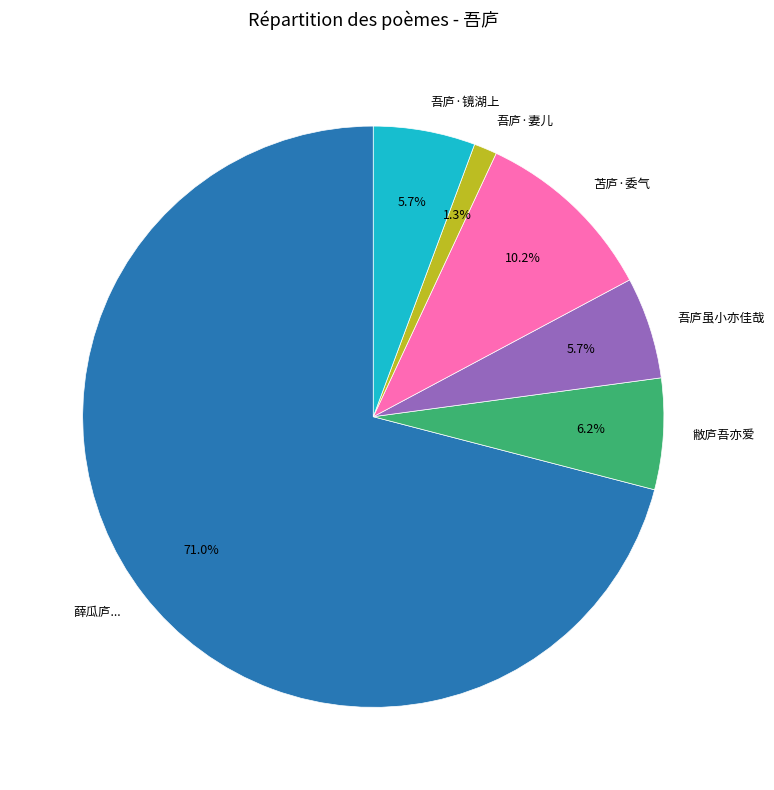

What percentage do 敝庐吾亦爱 and 苫庐·委气 together represent?

16.4%